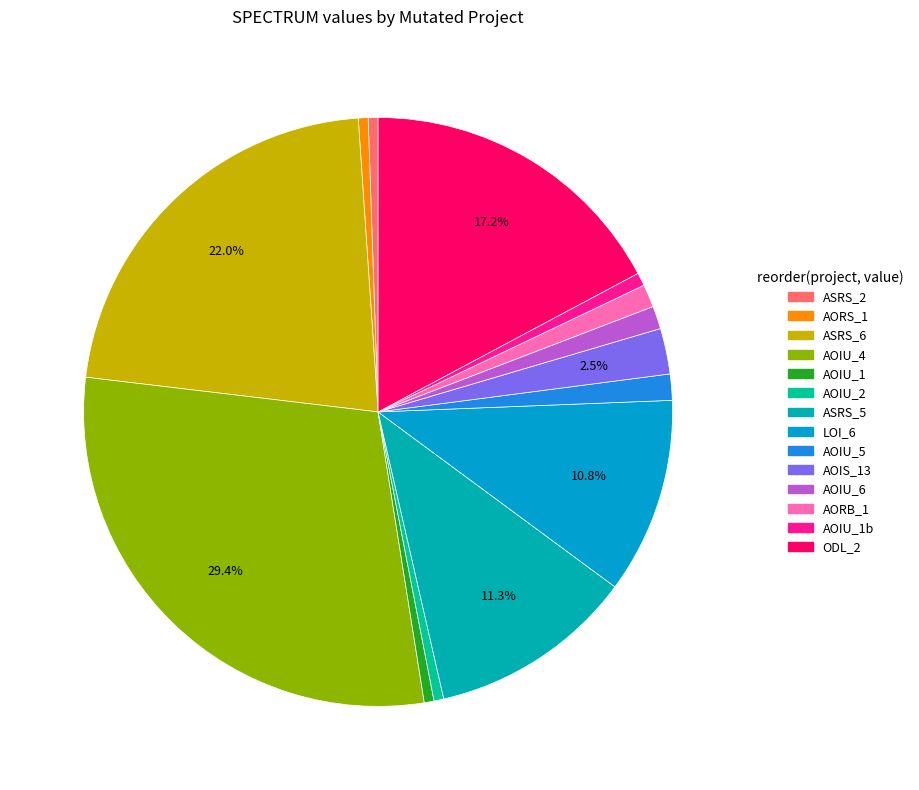

How many segments does this pie chart have?

14